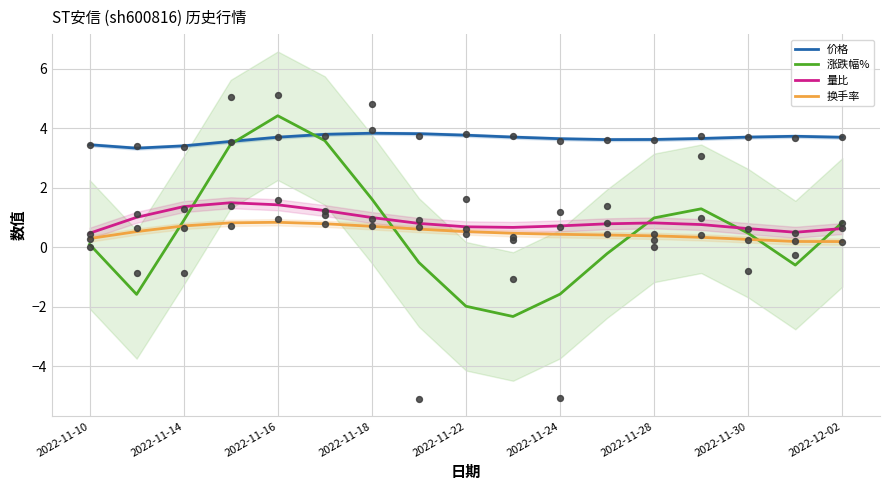

What are all the series names shown in the legend?

价格, 涨跌幅%, 量比, 换手率